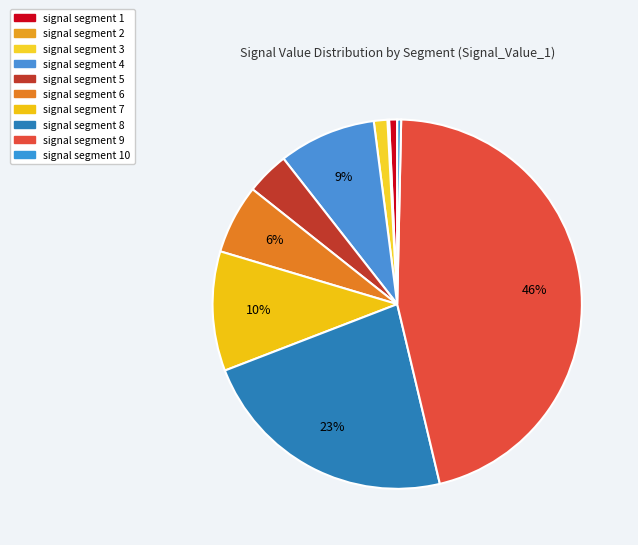

How many segments does this pie chart have?

10